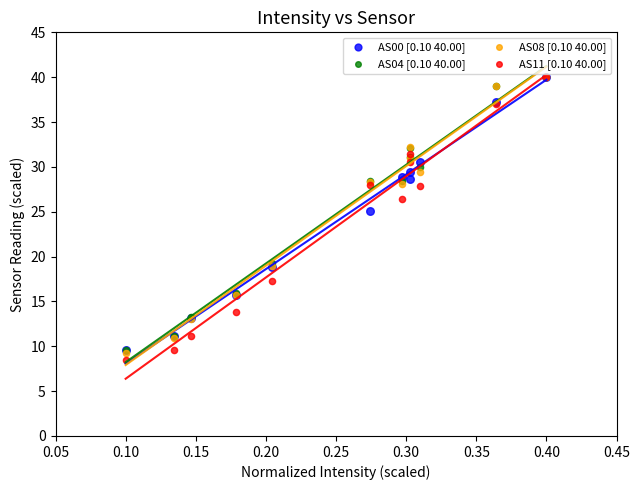

Across all series, what Y value is closest to 24?

25.0